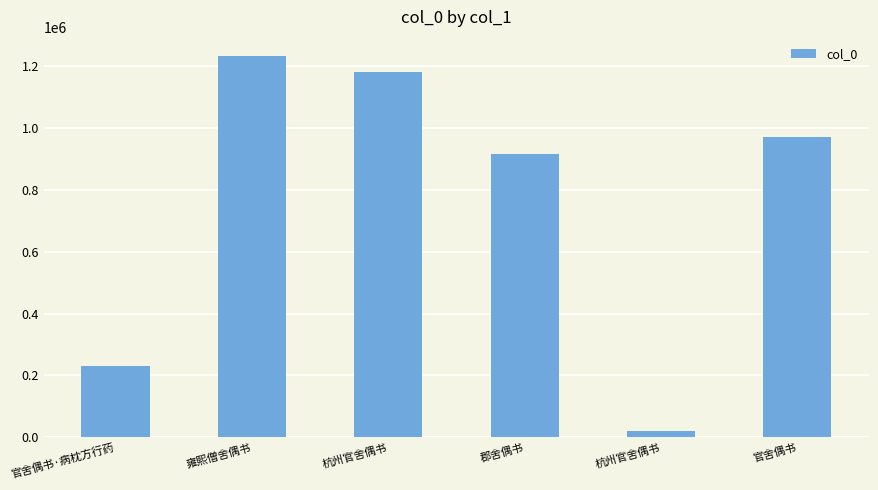

Is it true that the value at 雍熙僧舍偶书 is 1951934?

False